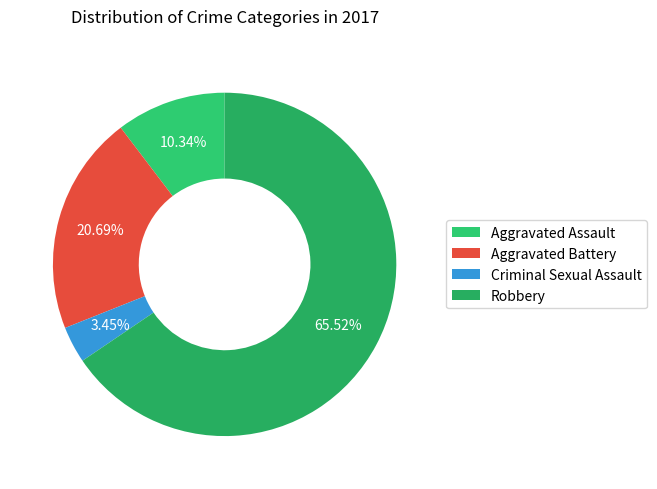

To the nearest percent, what is the difference between the Criminal Sexual Assault and Robbery slice percentages?

62%